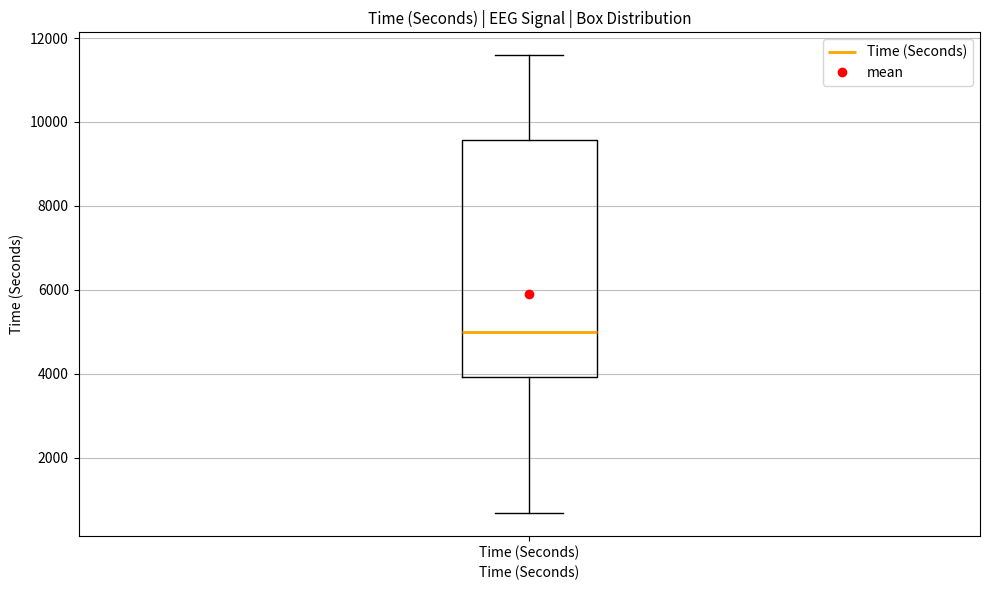

Transcribe this box plot: give where the median line is, the range the box spans, and where the two whiskers end, as read against the y-axis. The values are not printed on the chart, so give them approximately, as read against the axis.

median 5000, box 4000 to 9600, whiskers 600 to 11600